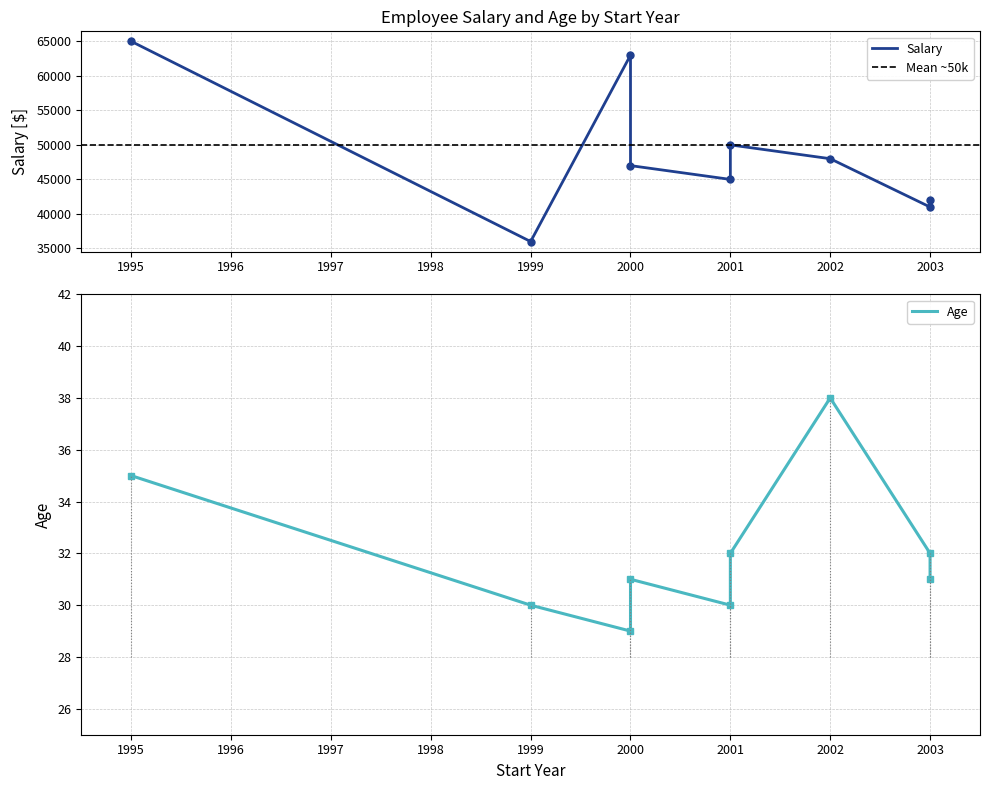

How many interior local valleys does the Age series have?

2